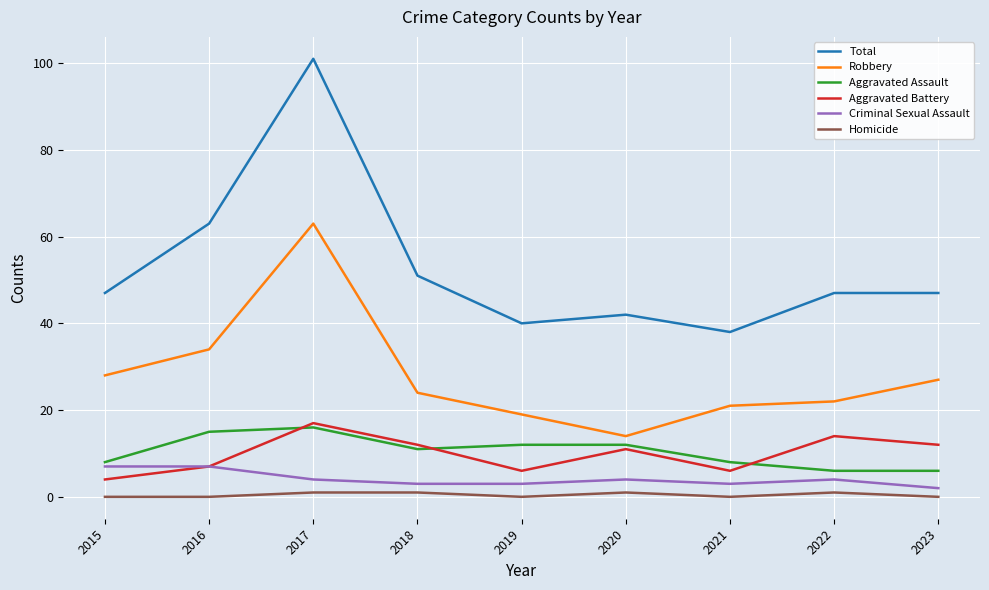

Which series has the widest spread of values?

Total